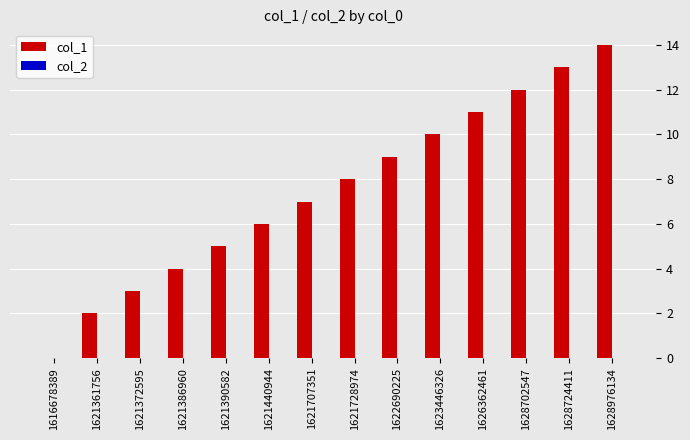

Reading left to right, list all the values displayed in this chart.

1616678389=0	1621361756=2	1621372595=3	1621386960=4	1621390582=5	1621440944=6	1621707351=7	1621728974=8	1622690225=9	1623446326=10	1626362461=11	1628702547=12	1628724411=13	1628976134=14